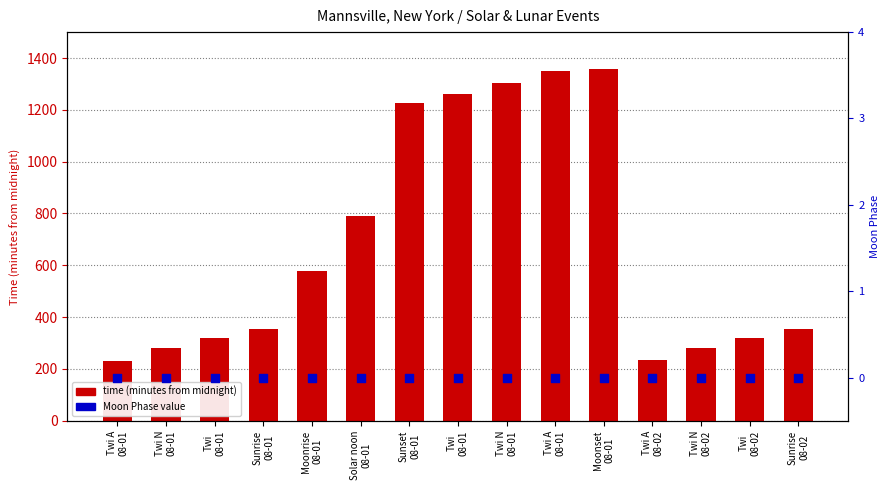

At how many categories does at least one series exceed 831?

5